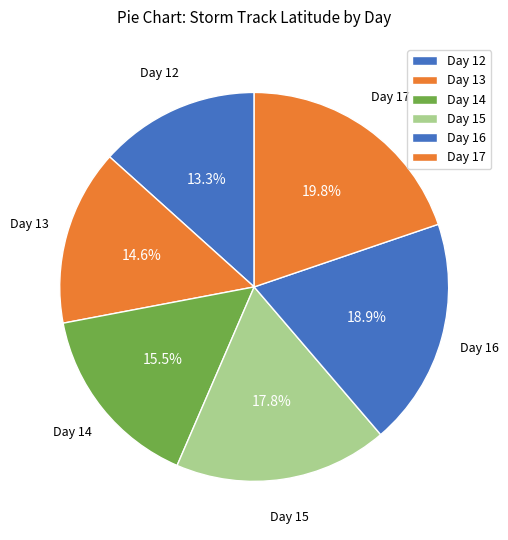

Which category has the biggest portion of the pie?

17